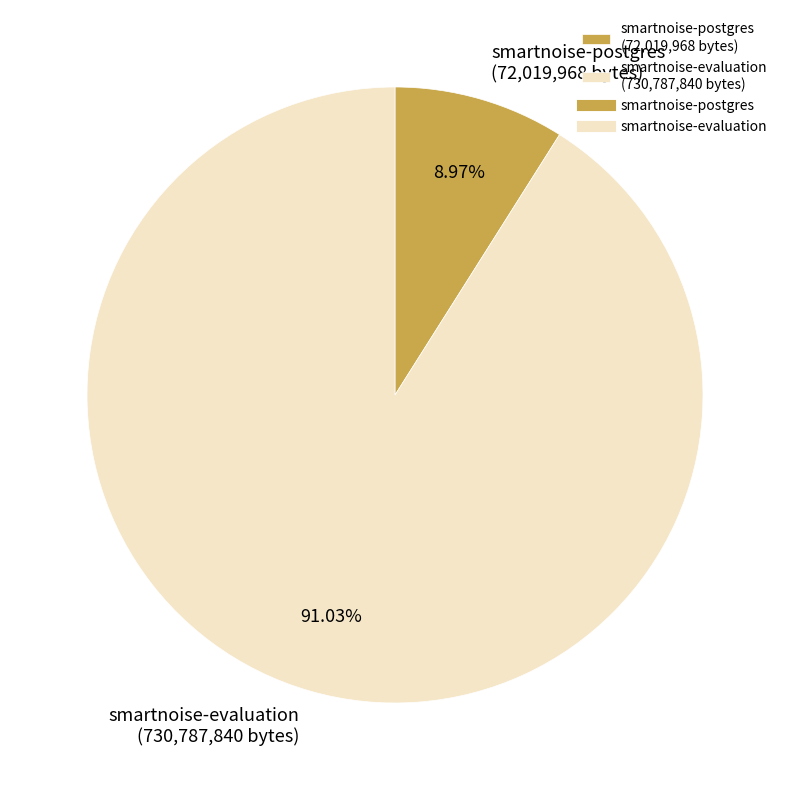

Is there any slice that represents more than half of the pie?

Yes